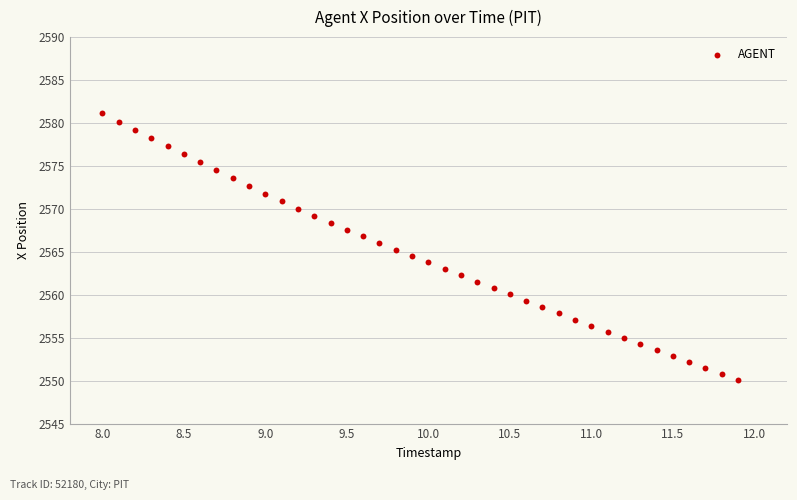

What is the range of Y values (max minus min)?

31.0